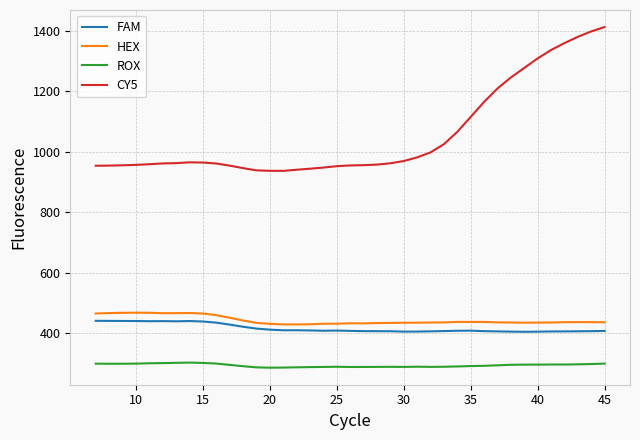

Which series has the widest spread of values?

CY5